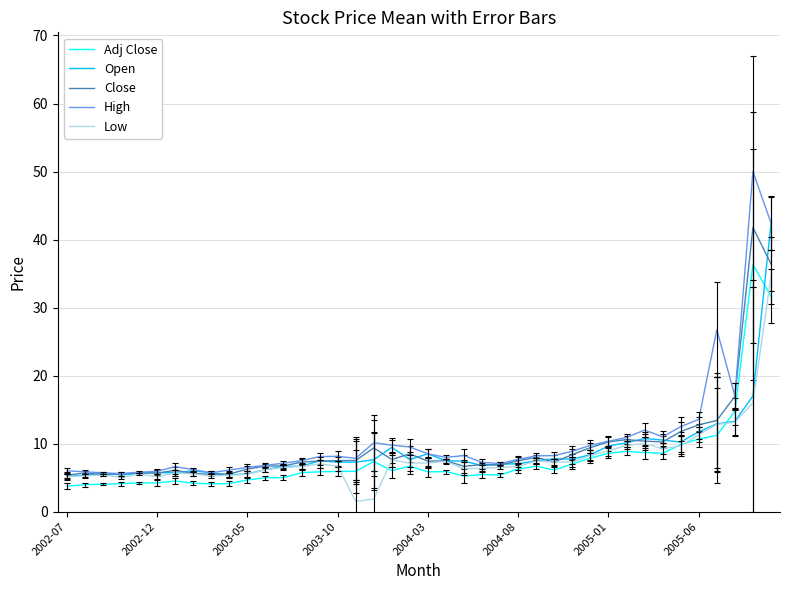

In Open, how many points are higher than both neighbors (excluding endpoints)?

7